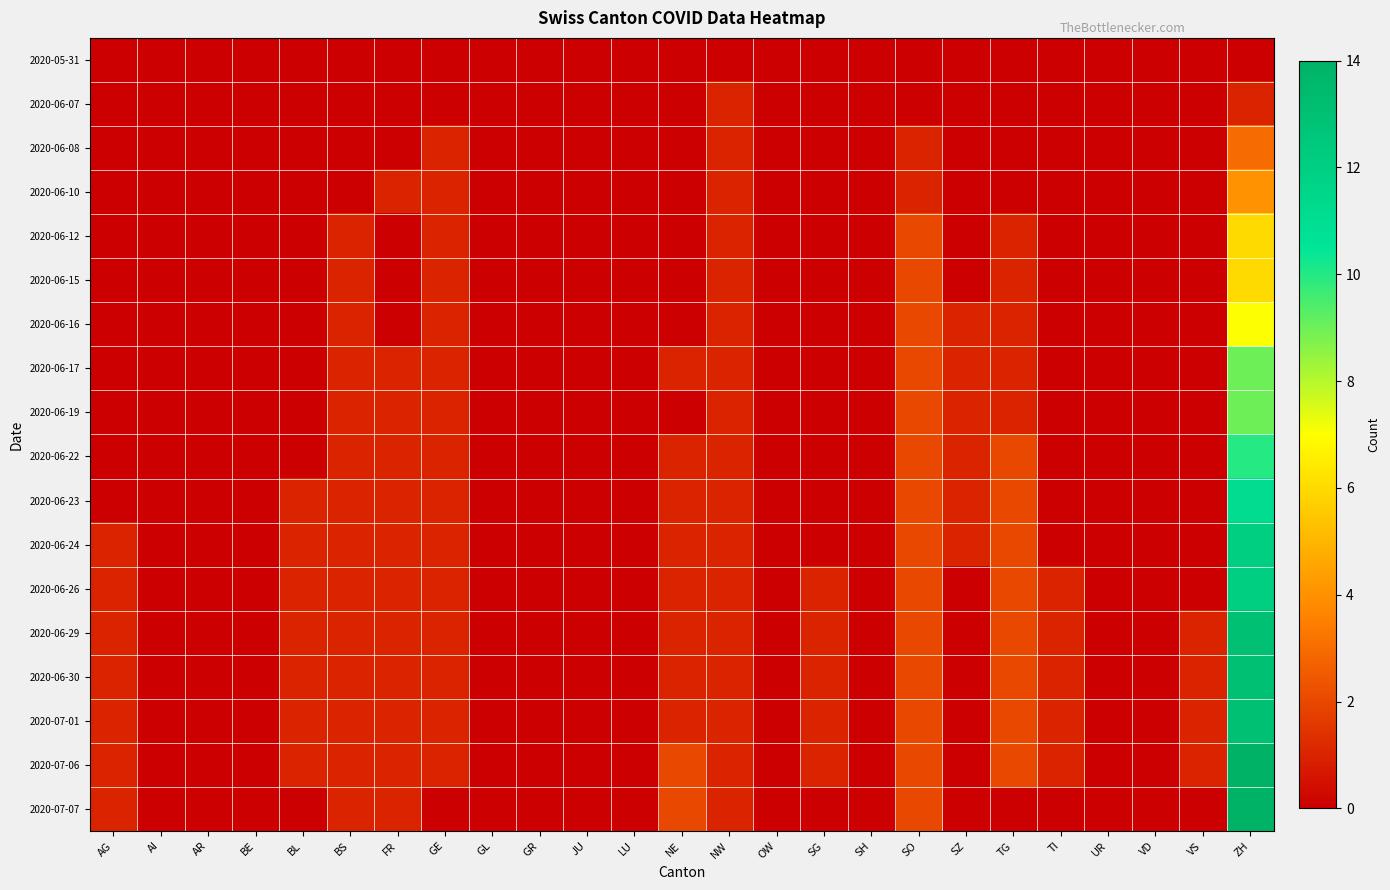

Reading right to left, what are all the values shown in this chart?

2020-05-31: ZH=0	VS=0	VD=0	UR=0	TI=0	TG=0	SZ=0	SO=0	SH=0	SG=0	OW=0	NW=0	NE=0	LU=0	JU=0	GR=0	GL=0	GE=0	FR=0	BS=0	BL=0	BE=0	AR=0	AI=0	AG=0
2020-06-07: ZH=1	VS=0	VD=0	UR=0	TI=0	TG=0	SZ=0	SO=0	SH=0	SG=0	OW=0	NW=1	NE=0	LU=0	JU=0	GR=0	GL=0	GE=0	FR=0	BS=0	BL=0	BE=0	AR=0	AI=0	AG=0
2020-06-08: ZH=3	VS=0	VD=0	UR=0	TI=0	TG=0	SZ=0	SO=1	SH=0	SG=0	OW=0	NW=1	NE=0	LU=0	JU=0	GR=0	GL=0	GE=1	FR=0	BS=0	BL=0	BE=0	AR=0	AI=0	AG=0
2020-06-10: ZH=4	VS=0	VD=0	UR=0	TI=0	TG=0	SZ=0	SO=1	SH=0	SG=0	OW=0	NW=1	NE=0	LU=0	JU=0	GR=0	GL=0	GE=1	FR=1	BS=0	BL=0	BE=0	AR=0	AI=0	AG=0
2020-06-12: ZH=6	VS=0	VD=0	UR=0	TI=0	TG=1	SZ=0	SO=2	SH=0	SG=0	OW=0	NW=1	NE=0	LU=0	JU=0	GR=0	GL=0	GE=1	FR=0	BS=1	BL=0	BE=0	AR=0	AI=0	AG=0
2020-06-15: ZH=6	VS=0	VD=0	UR=0	TI=0	TG=1	SZ=0	SO=2	SH=0	SG=0	OW=0	NW=1	NE=0	LU=0	JU=0	GR=0	GL=0	GE=1	FR=0	BS=1	BL=0	BE=0	AR=0	AI=0	AG=0
2020-06-16: ZH=7	VS=0	VD=0	UR=0	TI=0	TG=1	SZ=1	SO=2	SH=0	SG=0	OW=0	NW=1	NE=0	LU=0	JU=0	GR=0	GL=0	GE=1	FR=0	BS=1	BL=0	BE=0	AR=0	AI=0	AG=0
2020-06-17: ZH=9	VS=0	VD=0	UR=0	TI=0	TG=1	SZ=1	SO=2	SH=0	SG=0	OW=0	NW=1	NE=1	LU=0	JU=0	GR=0	GL=0	GE=1	FR=1	BS=1	BL=0	BE=0	AR=0	AI=0	AG=0
2020-06-19: ZH=9	VS=0	VD=0	UR=0	TI=0	TG=1	SZ=1	SO=2	SH=0	SG=0	OW=0	NW=1	NE=0	LU=0	JU=0	GR=0	GL=0	GE=1	FR=1	BS=1	BL=0	BE=0	AR=0	AI=0	AG=0
2020-06-22: ZH=10	VS=0	VD=0	UR=0	TI=0	TG=2	SZ=1	SO=2	SH=0	SG=0	OW=0	NW=1	NE=1	LU=0	JU=0	GR=0	GL=0	GE=1	FR=1	BS=1	BL=0	BE=0	AR=0	AI=0	AG=0
2020-06-23: ZH=11	VS=0	VD=0	UR=0	TI=0	TG=2	SZ=1	SO=2	SH=0	SG=0	OW=0	NW=1	NE=1	LU=0	JU=0	GR=0	GL=0	GE=1	FR=1	BS=1	BL=1	BE=0	AR=0	AI=0	AG=0
2020-06-24: ZH=12	VS=0	VD=0	UR=0	TI=0	TG=2	SZ=1	SO=2	SH=0	SG=0	OW=0	NW=1	NE=1	LU=0	JU=0	GR=0	GL=0	GE=1	FR=1	BS=1	BL=1	BE=0	AR=0	AI=0	AG=1
2020-06-26: ZH=12	VS=0	VD=0	UR=0	TI=1	TG=2	SZ=0	SO=2	SH=0	SG=1	OW=0	NW=1	NE=1	LU=0	JU=0	GR=0	GL=0	GE=1	FR=1	BS=1	BL=1	BE=0	AR=0	AI=0	AG=1
2020-06-29: ZH=13	VS=1	VD=0	UR=0	TI=1	TG=2	SZ=0	SO=2	SH=0	SG=1	OW=0	NW=1	NE=1	LU=0	JU=0	GR=0	GL=0	GE=1	FR=1	BS=1	BL=1	BE=0	AR=0	AI=0	AG=1
2020-06-30: ZH=13	VS=1	VD=0	UR=0	TI=1	TG=2	SZ=0	SO=2	SH=0	SG=1	OW=0	NW=1	NE=1	LU=0	JU=0	GR=0	GL=0	GE=1	FR=1	BS=1	BL=1	BE=0	AR=0	AI=0	AG=1
2020-07-01: ZH=13	VS=1	VD=0	UR=0	TI=1	TG=2	SZ=0	SO=2	SH=0	SG=1	OW=0	NW=1	NE=1	LU=0	JU=0	GR=0	GL=0	GE=1	FR=1	BS=1	BL=1	BE=0	AR=0	AI=0	AG=1
2020-07-06: ZH=14	VS=1	VD=0	UR=0	TI=1	TG=2	SZ=0	SO=2	SH=0	SG=1	OW=0	NW=1	NE=2	LU=0	JU=0	GR=0	GL=0	GE=1	FR=1	BS=1	BL=1	BE=0	AR=0	AI=0	AG=1
2020-07-07: ZH=14	VS=0	VD=0	UR=0	TI=0	TG=0	SZ=0	SO=2	SH=0	SG=0	OW=0	NW=1	NE=2	LU=0	JU=0	GR=0	GL=0	GE=0	FR=1	BS=1	BL=0	BE=0	AR=0	AI=0	AG=1